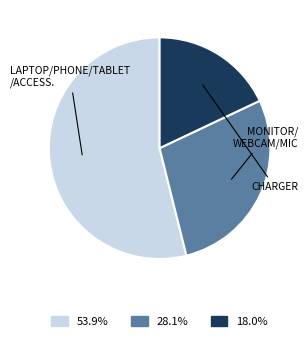

Is there a majority slice in this chart?

Yes